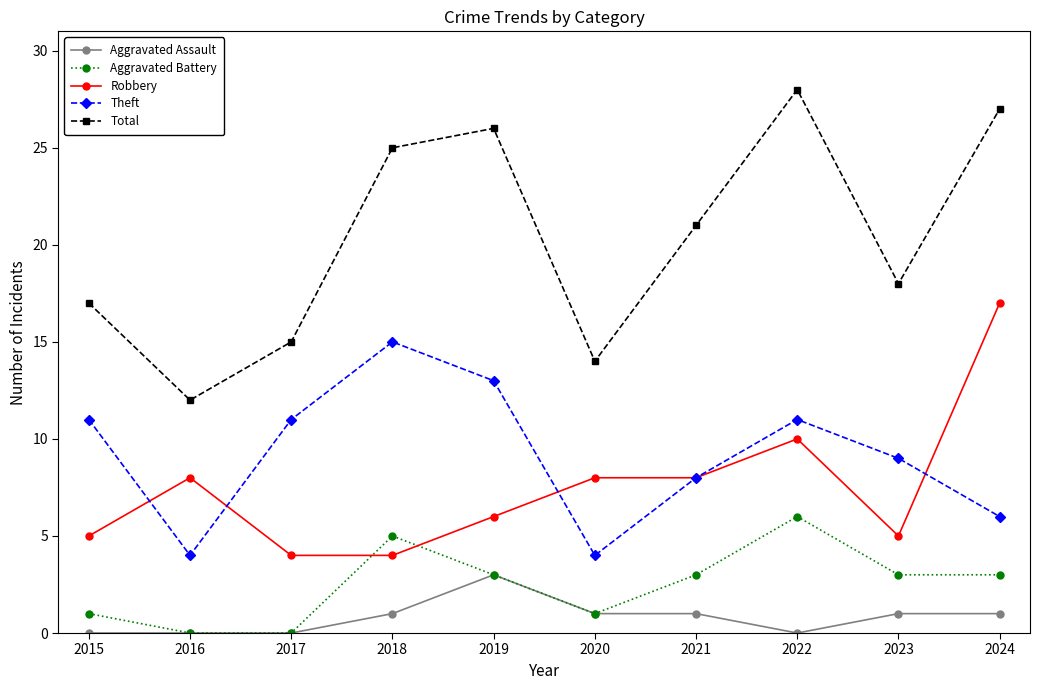

Which series has the widest spread of values?

Total